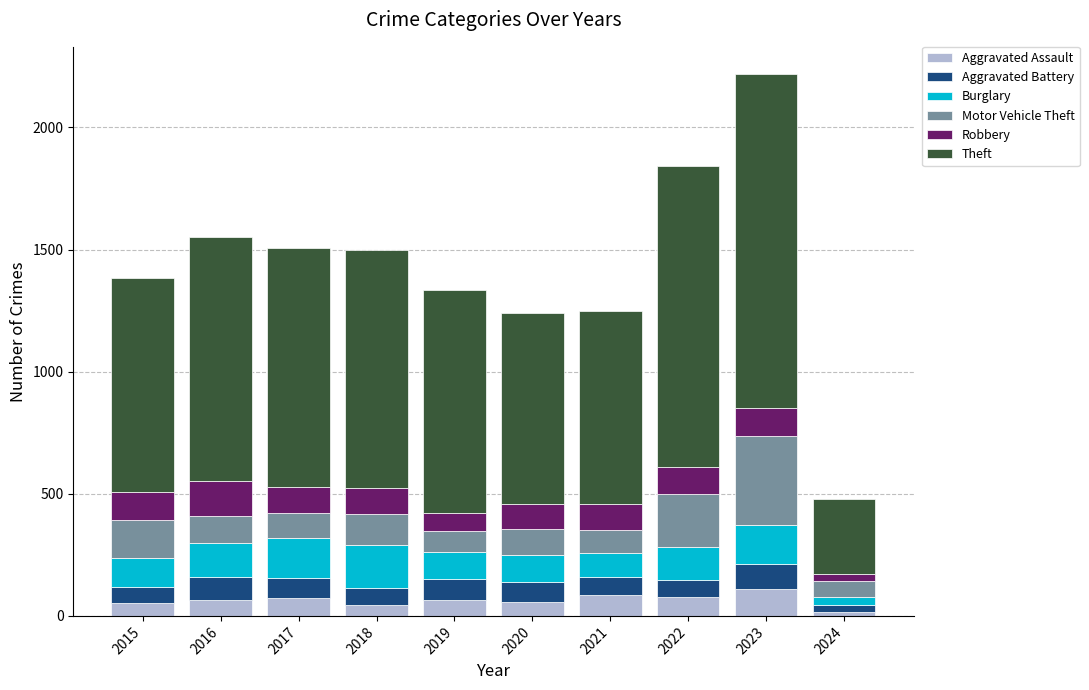

What is the difference between the maximum and minimum values in the Aggravated Assault series?

94